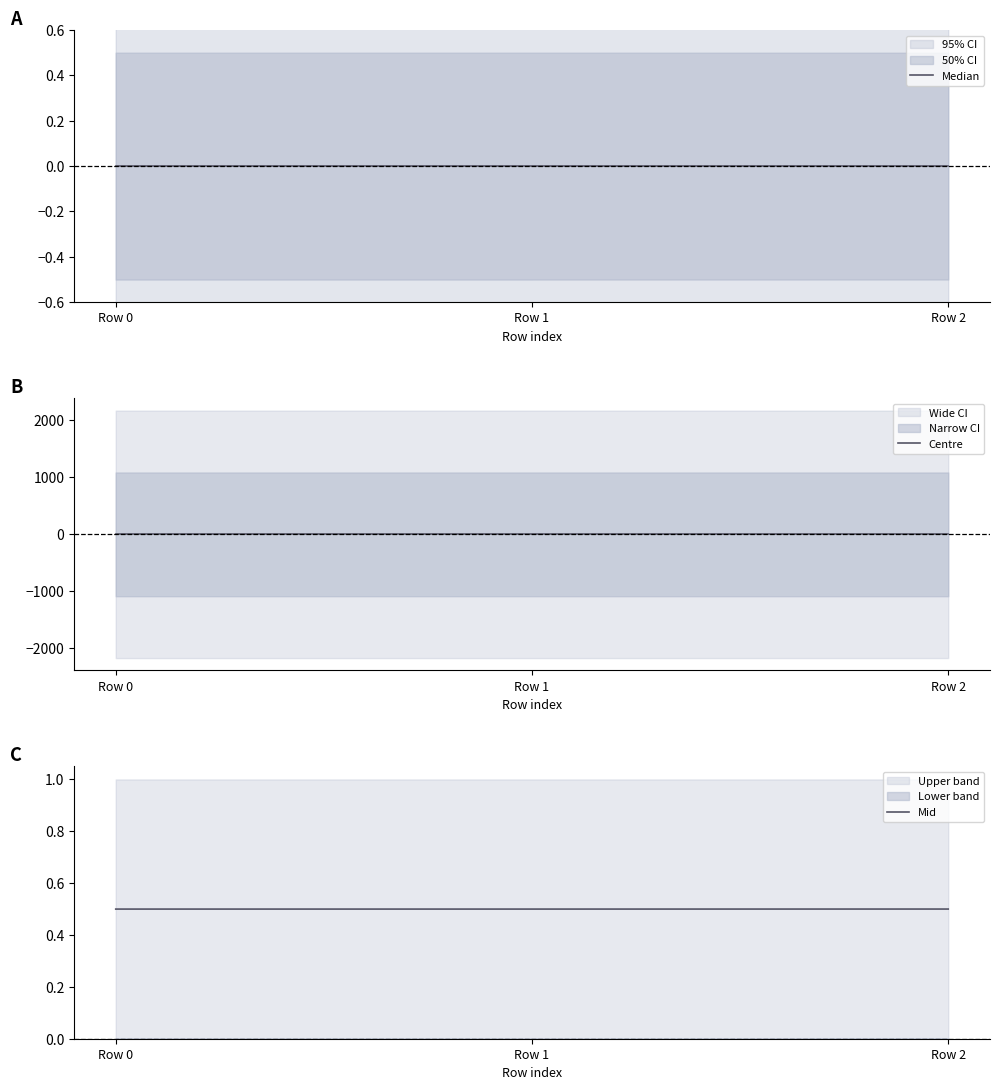

Is it true that Mid equals 0.5 at Row 0?

True